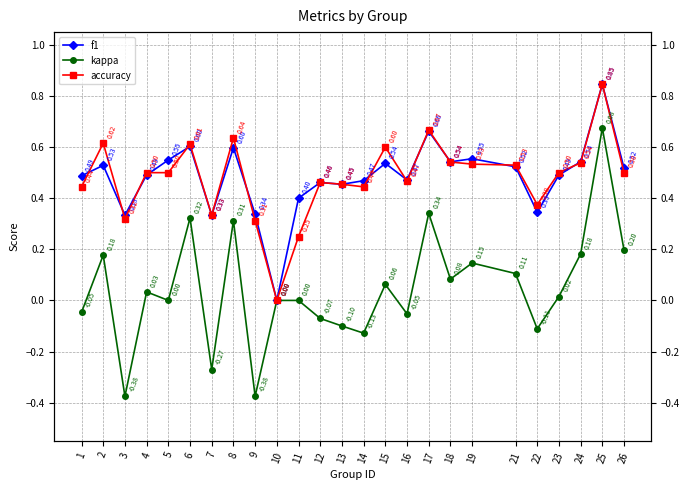

What is the difference between the second highest and minimum values in the accuracy series?

0.7